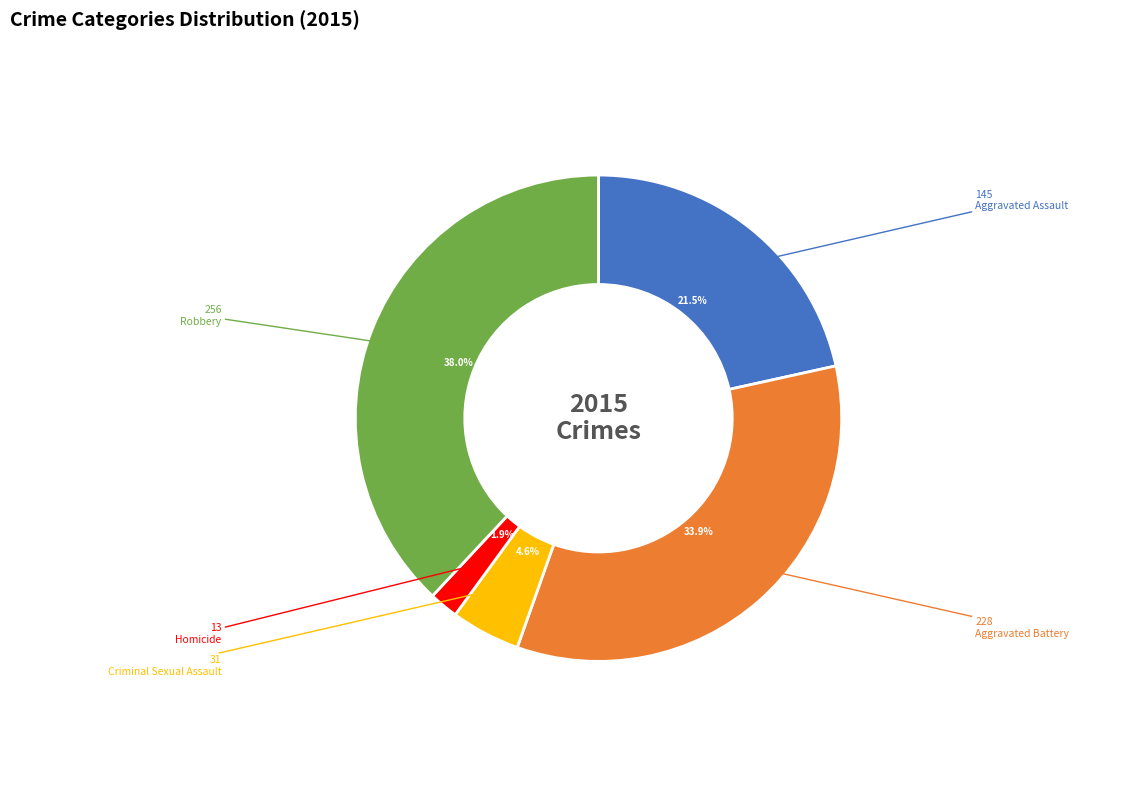

What is the ratio of the value at Homicide to the value at Criminal Sexual Assault?

0.4